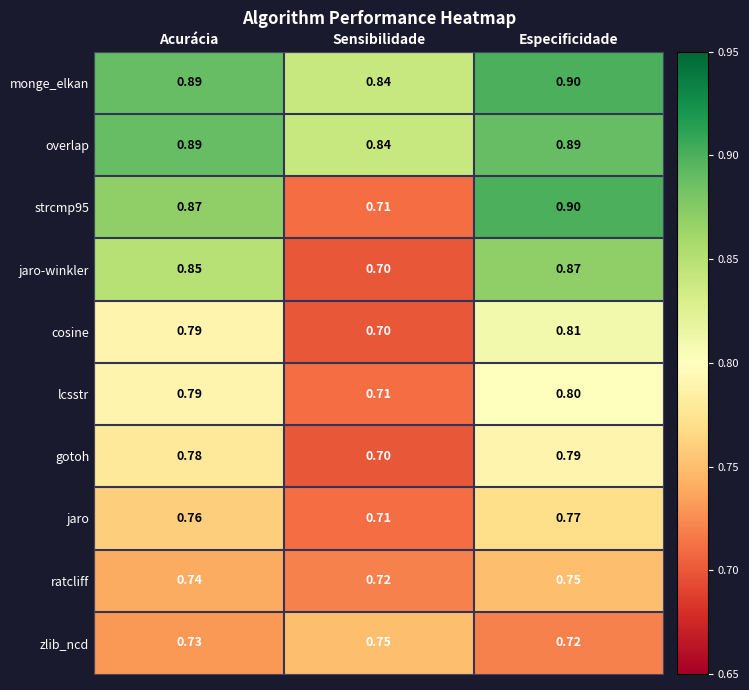

Which category has the lowest value in the ratcliff series?

Sensibilidade